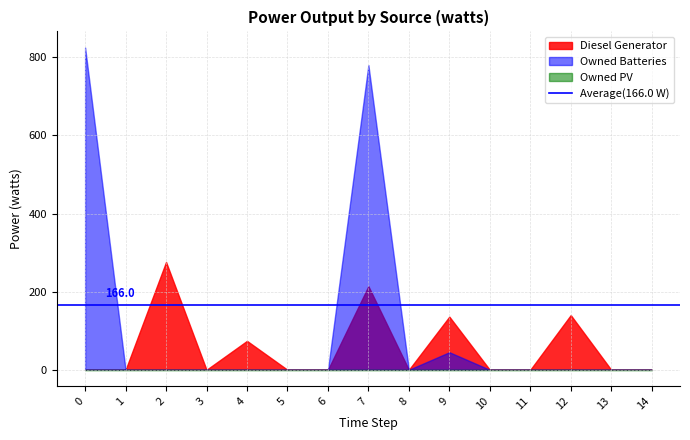

Between 2 and 14, which series saw the biggest shift?

Diesel Generator